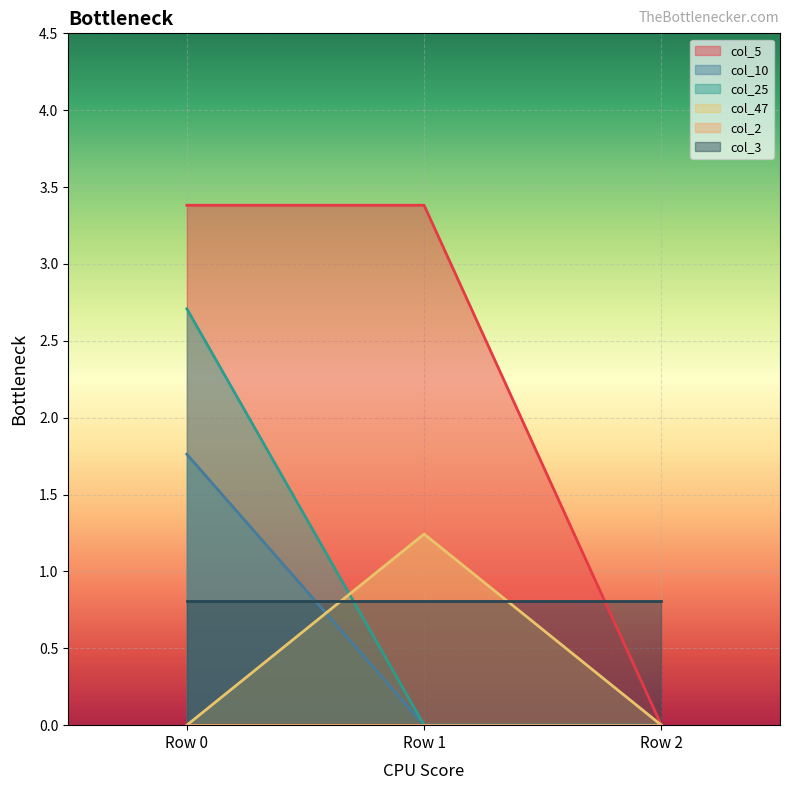

What is the total value across all series at Row 1?

5.4